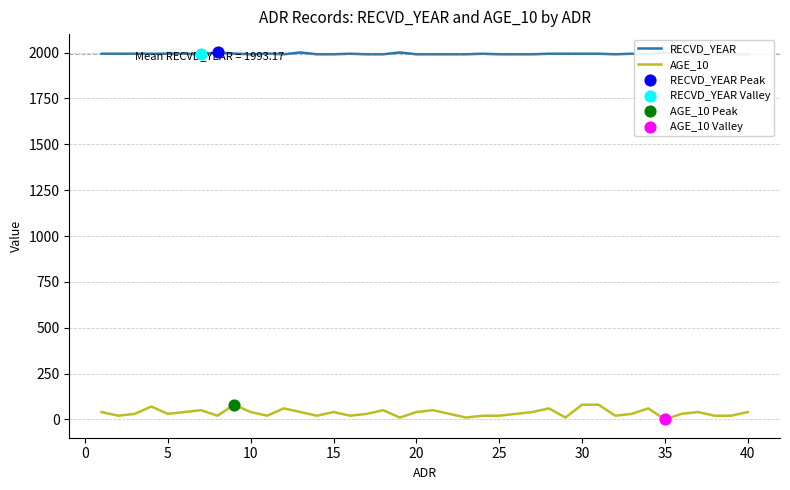

Which series has the largest total across all categories?

RECVD_YEAR